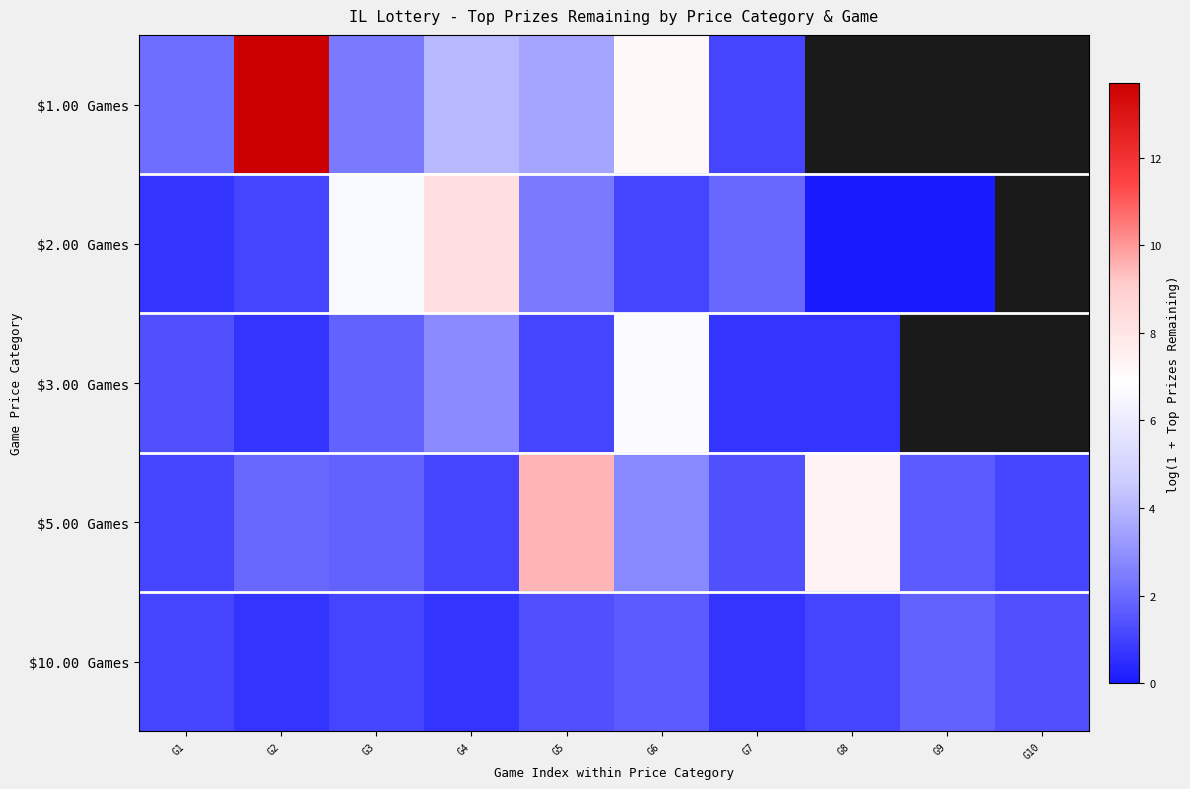

The $10.00 Games series shows 1.4 at G10. True or false?

True